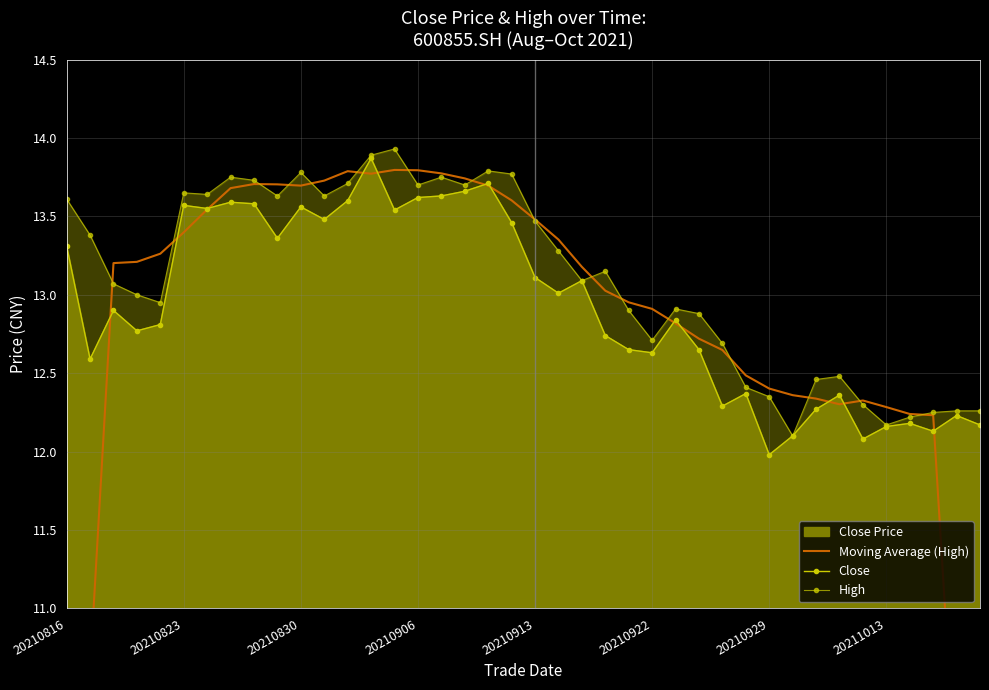

True or false: High has a value of 22.7 at 20210913.

False